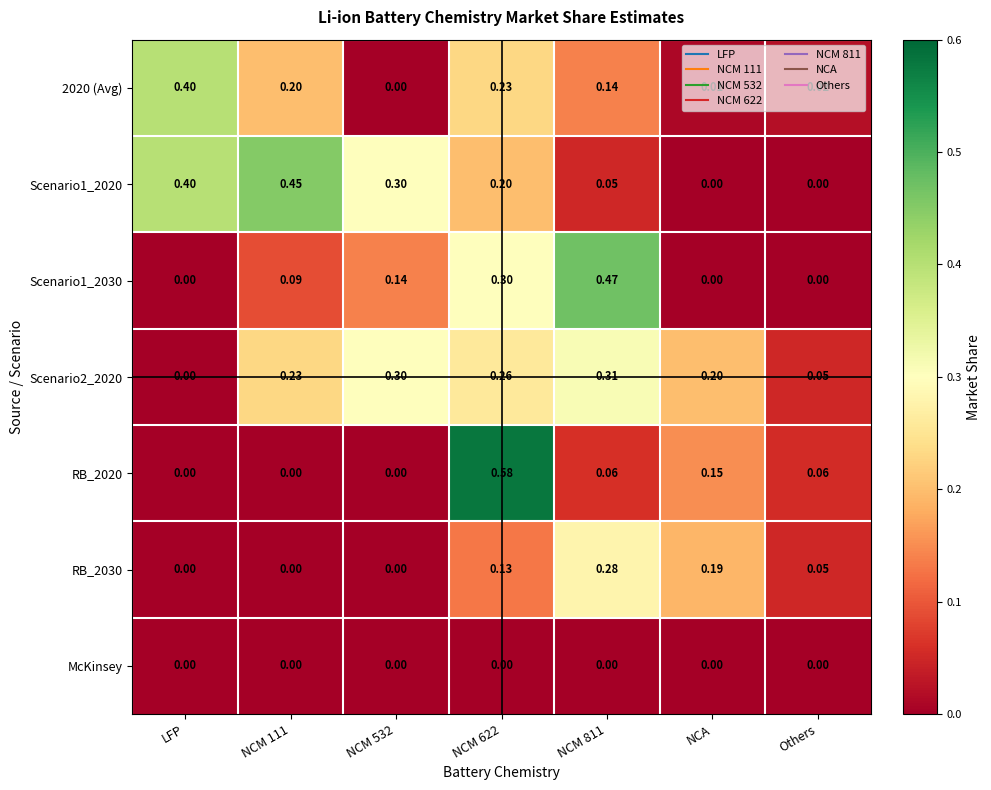

Rank the series by their maximum value, from lowest to highest.

McKinsey, RB_2030, Scenario2_2020, 2020 (Avg), Scenario1_2020, Scenario1_2030, RB_2020